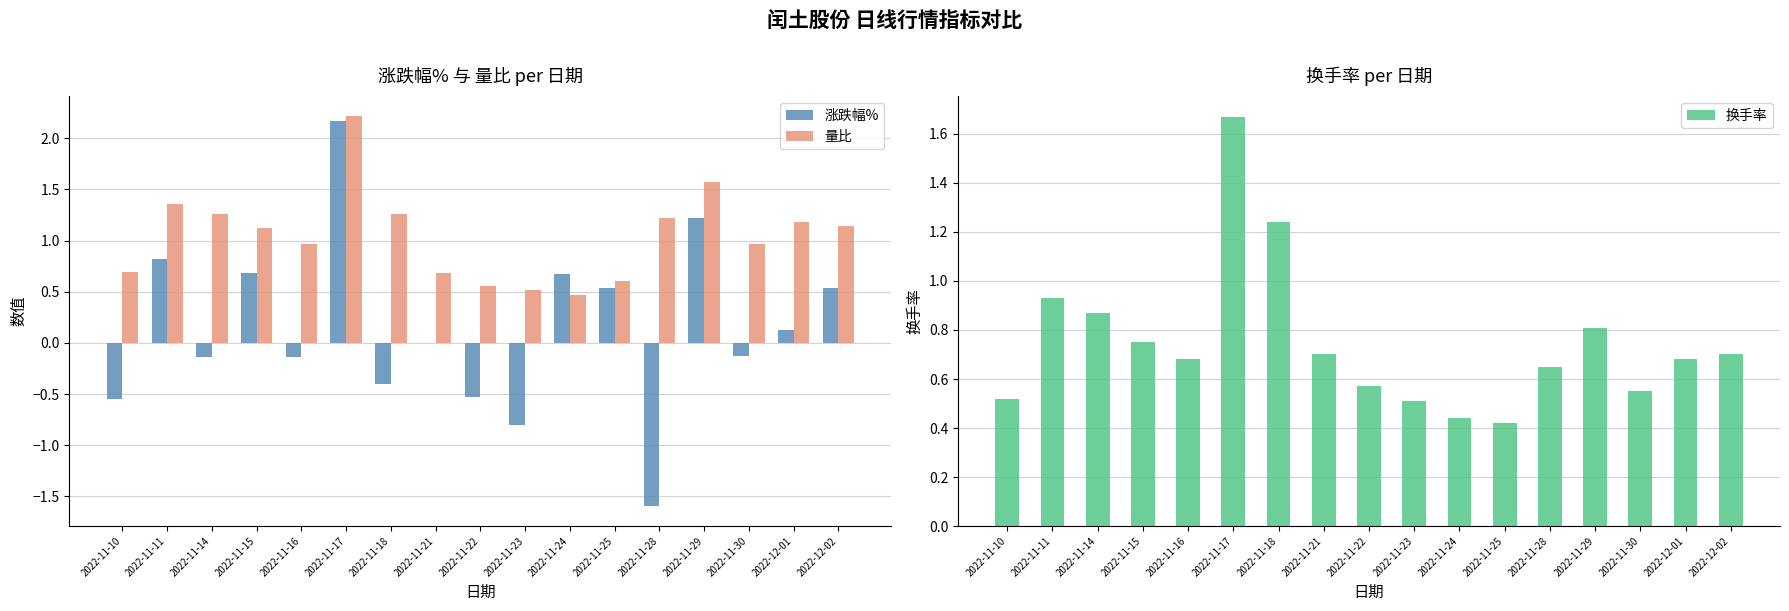

Is the value of 涨跌幅% at 2022-11-16 greater than the value of 换手率 at 2022-11-18?

No